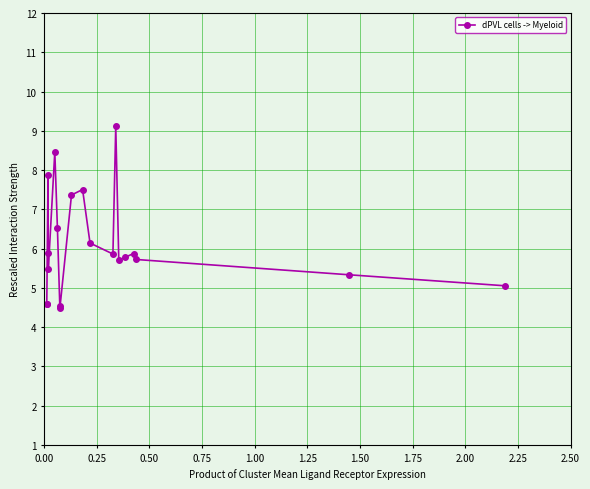

What is the difference between the maximum and minimum values?

4.6